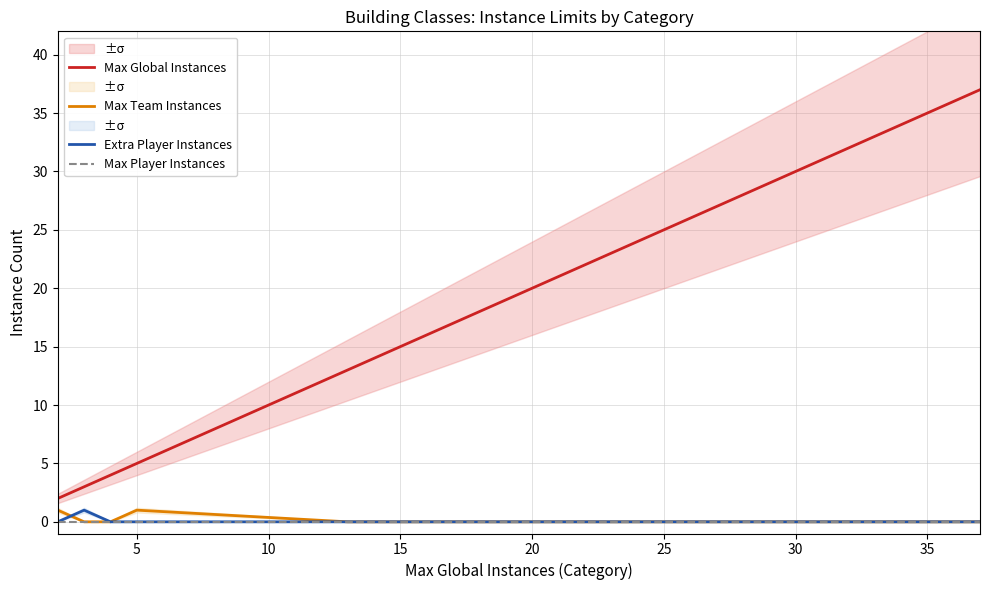

True or false: Max Global Instances and Extra Player Instances cross at least once.

False